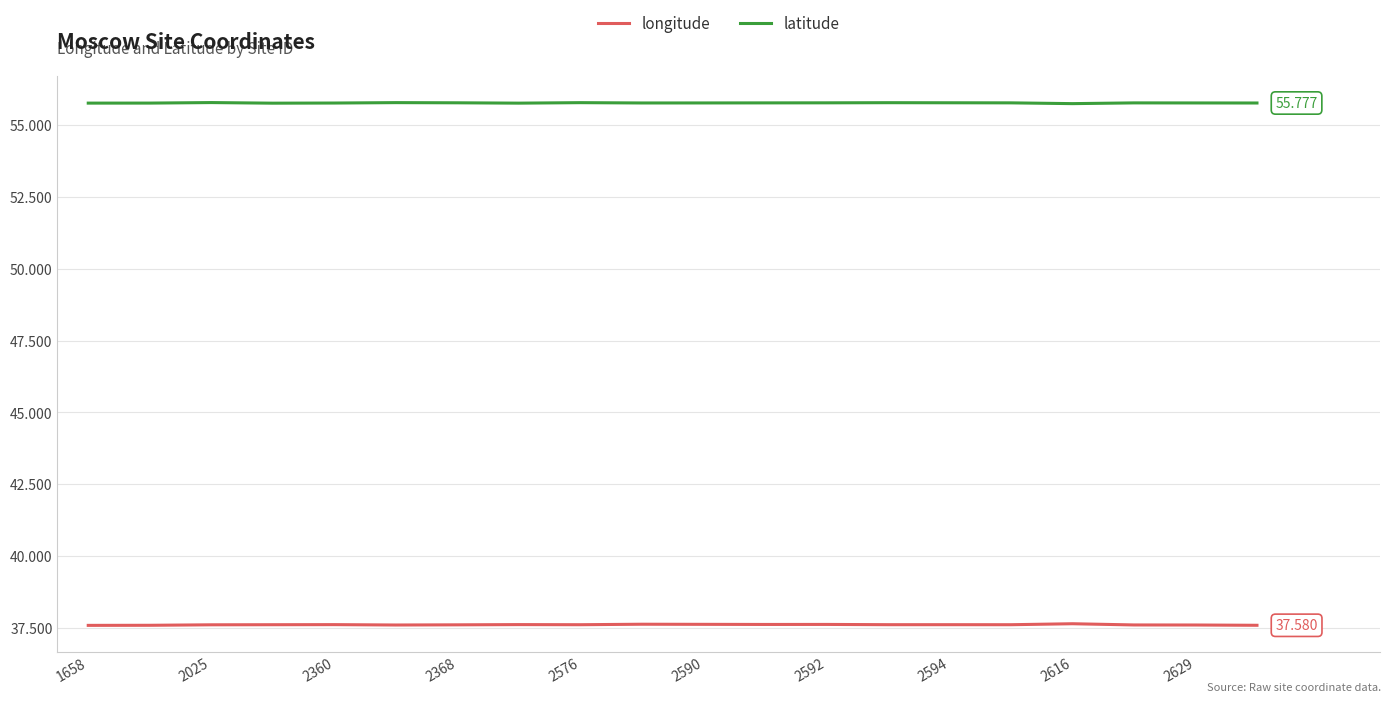

True or false: latitude and longitude cross at least once.

False